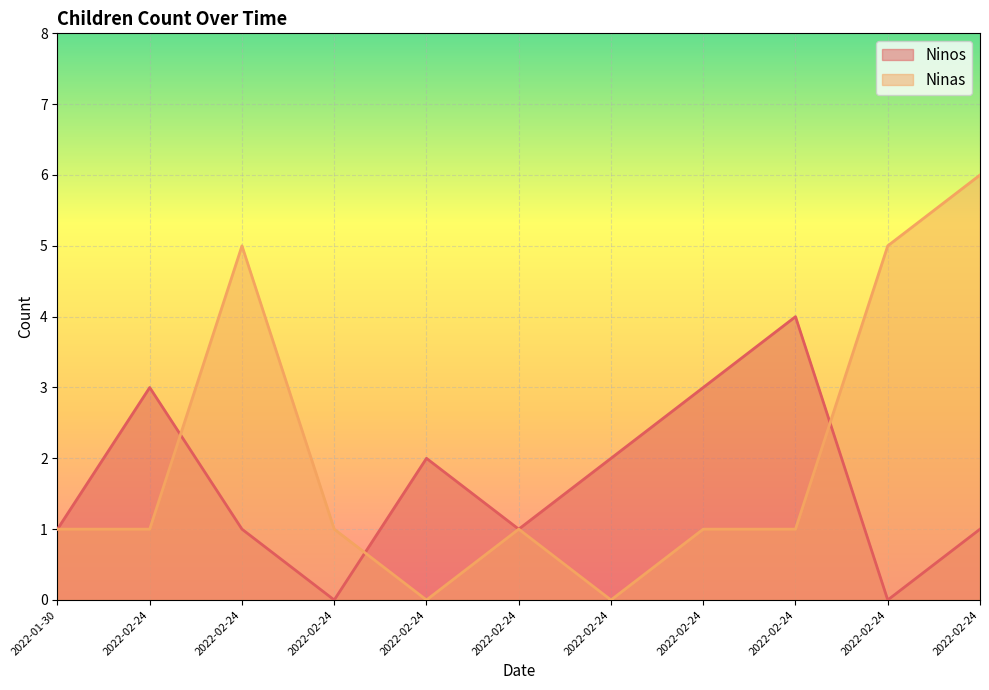

Which series has the largest total across all categories?

Ninas